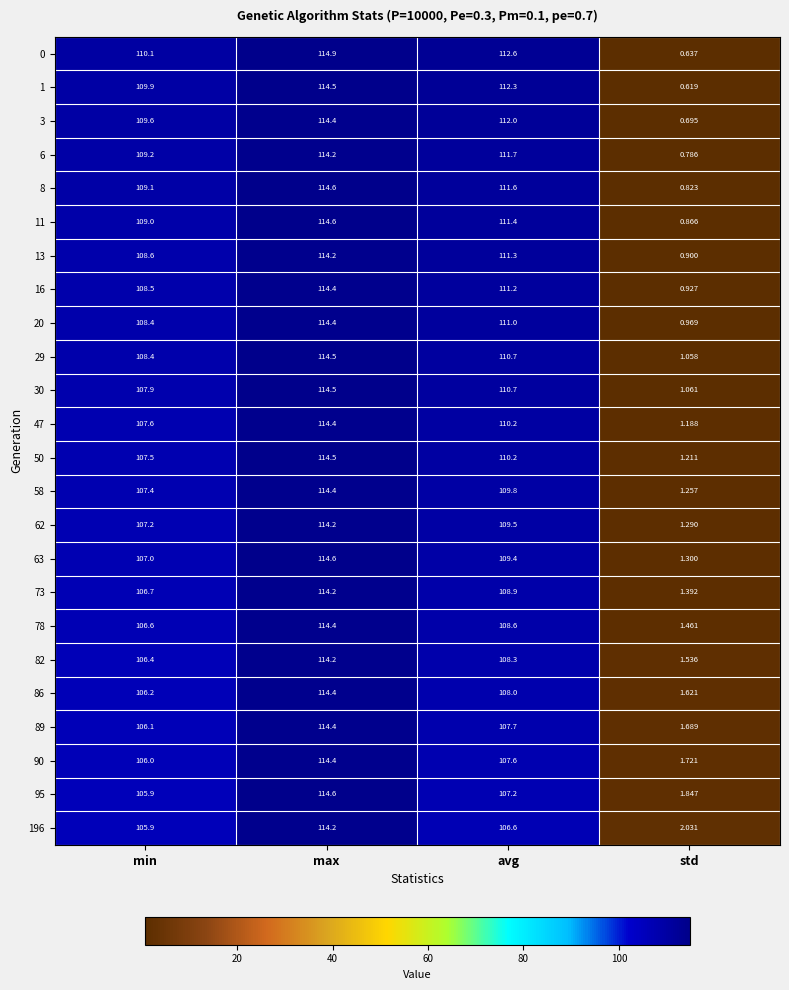

Where does the 58 series first go above 109?

max